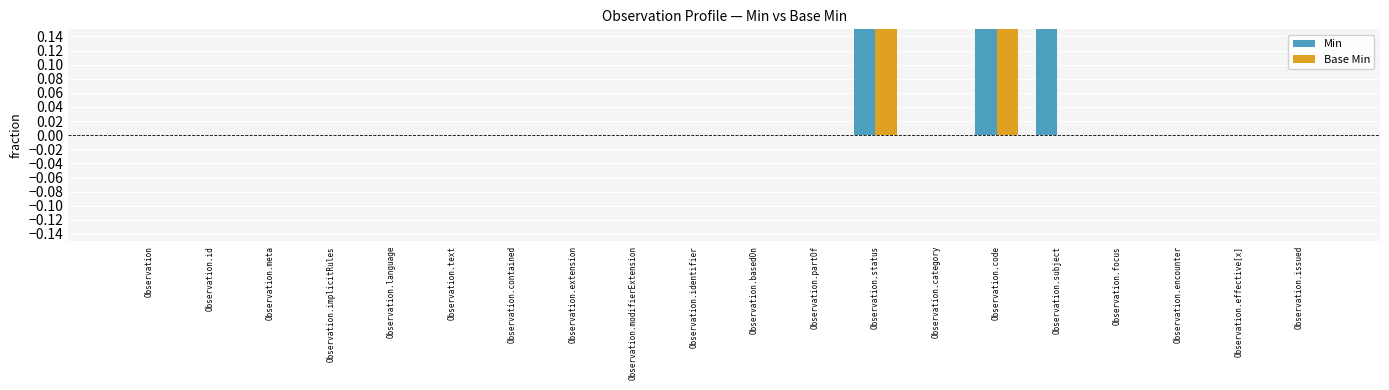

The value of Min at Observation.issued is -1. True or false?

False